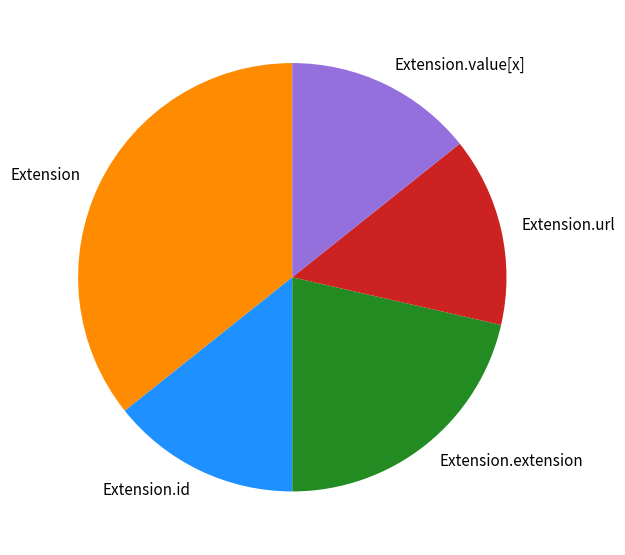

Which has a higher value, Extension.id or Extension?

Extension